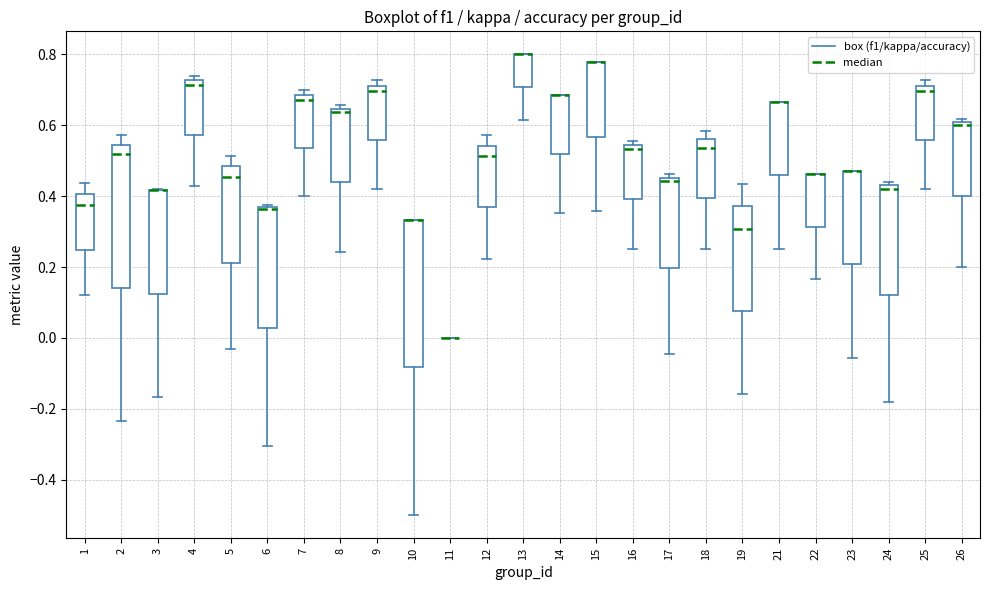

Reading left to right, read every box against the y-axis: the position of its median line, the range the box covers, and the ends of its whiskers. The values are not printed on the chart, so give them approximately, as read against the axis.

1: median 0.38, box 0.24 to 0.40, whiskers 0.12 to 0.44
2: median 0.52, box 0.14 to 0.54, whiskers -0.24 to 0.58
3: median 0.42 (drawn on the box's upper edge), box 0.12 to 0.42, whiskers -0.16 to 0.42
4: median 0.72 (just below the box's upper edge), box 0.58 to 0.72, whiskers 0.42 to 0.74
5: median 0.46, box 0.22 to 0.48, whiskers -0.04 to 0.52
6: median 0.36 (drawn on the box's upper edge), box 0.02 to 0.36, whiskers -0.30 to 0.38
7: median 0.68 (just below the box's upper edge), box 0.54 to 0.68, whiskers 0.40 to 0.70
8: median 0.64 (just below the box's upper edge), box 0.44 to 0.64, whiskers 0.24 to 0.66
9: median 0.70, box 0.56 to 0.72, whiskers 0.42 to 0.72 (just above the box's upper edge)
10: median 0.34 (drawn on the box's upper edge), box -0.08 to 0.34, whiskers -0.50 to 0.34
11: box collapsed to a line at 0.00, whiskers 0.00 to 0.00
12: median 0.52, box 0.36 to 0.54, whiskers 0.22 to 0.58
13: median 0.80 (drawn on the box's upper edge), box 0.70 to 0.80, whiskers 0.62 to 0.80
14: median 0.68 (drawn on the box's upper edge), box 0.52 to 0.68, whiskers 0.36 to 0.68
15: median 0.78 (drawn on the box's upper edge), box 0.56 to 0.78, whiskers 0.36 to 0.78
16: median 0.54 (just below the box's upper edge), box 0.40 to 0.54, whiskers 0.26 to 0.56
17: median 0.44, box 0.20 to 0.46, whiskers -0.04 to 0.46 (just above the box's upper edge)
18: median 0.54, box 0.40 to 0.56, whiskers 0.26 to 0.58
19: median 0.30, box 0.08 to 0.38, whiskers -0.16 to 0.44
21: median 0.66 (drawn on the box's upper edge), box 0.46 to 0.66, whiskers 0.26 to 0.66
22: median 0.46 (drawn on the box's upper edge), box 0.32 to 0.46, whiskers 0.16 to 0.46
23: median 0.48 (drawn on the box's upper edge), box 0.20 to 0.48, whiskers -0.06 to 0.48
24: median 0.42, box 0.12 to 0.44, whiskers -0.18 to 0.44 (just above the box's upper edge)
25: median 0.70, box 0.56 to 0.72, whiskers 0.42 to 0.72 (just above the box's upper edge)
26: median 0.60 (just below the box's upper edge), box 0.40 to 0.60, whiskers 0.20 to 0.62